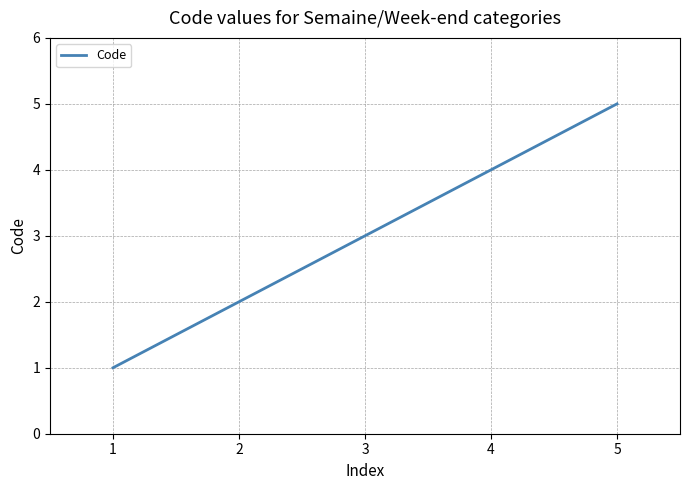

What is the smallest value displayed?

1